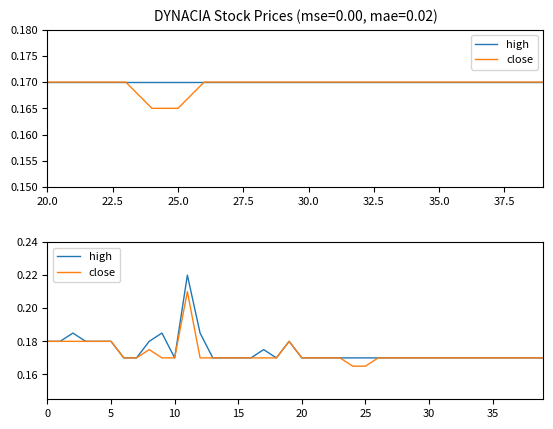

What is the smallest value displayed?

0.2